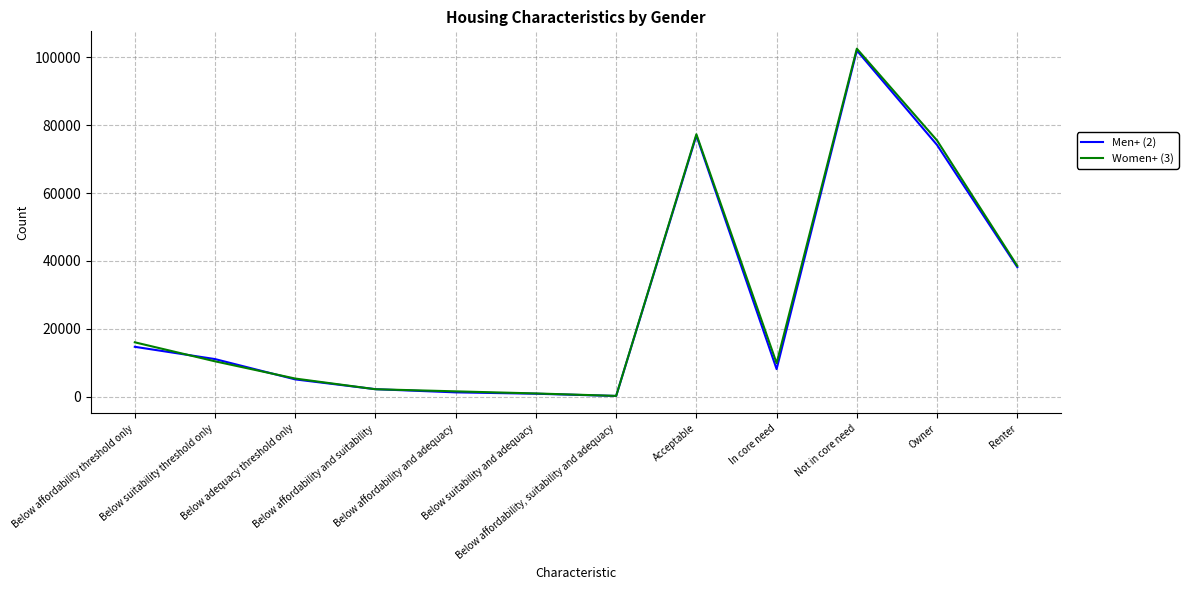

What is the greatest value displayed?

102575